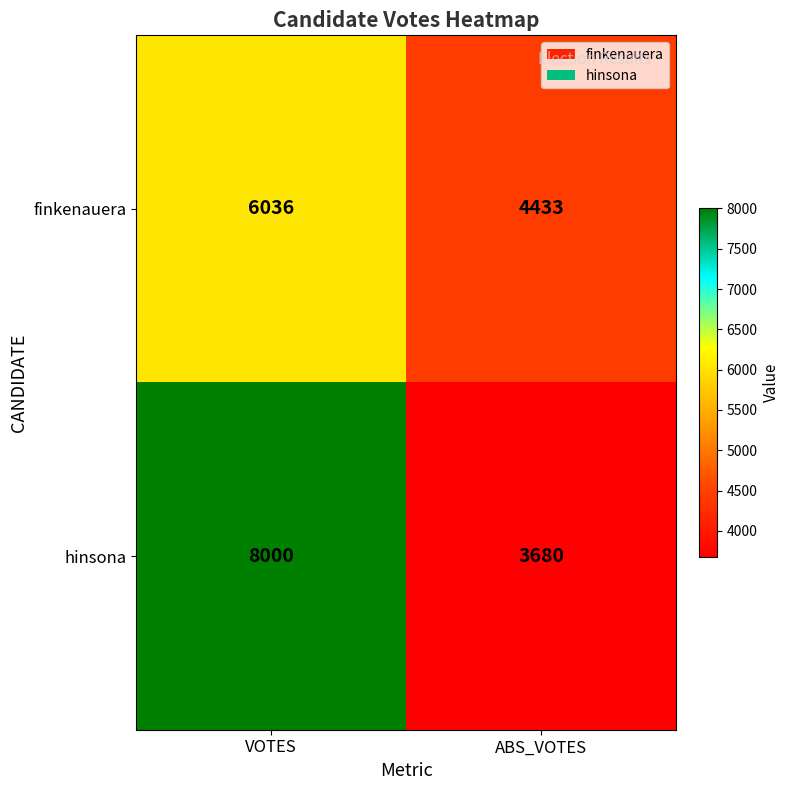

Which series has the largest range (max minus min)?

hinsona